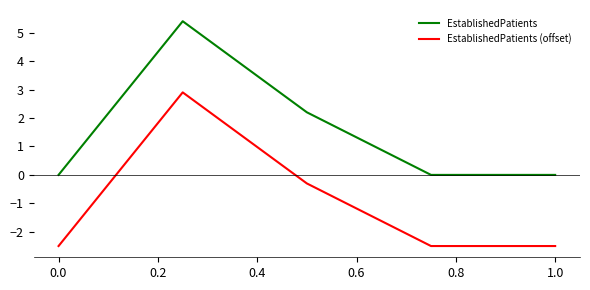

True or false: EstablishedPatients and EstablishedPatients (offset) intersect in this chart.

False